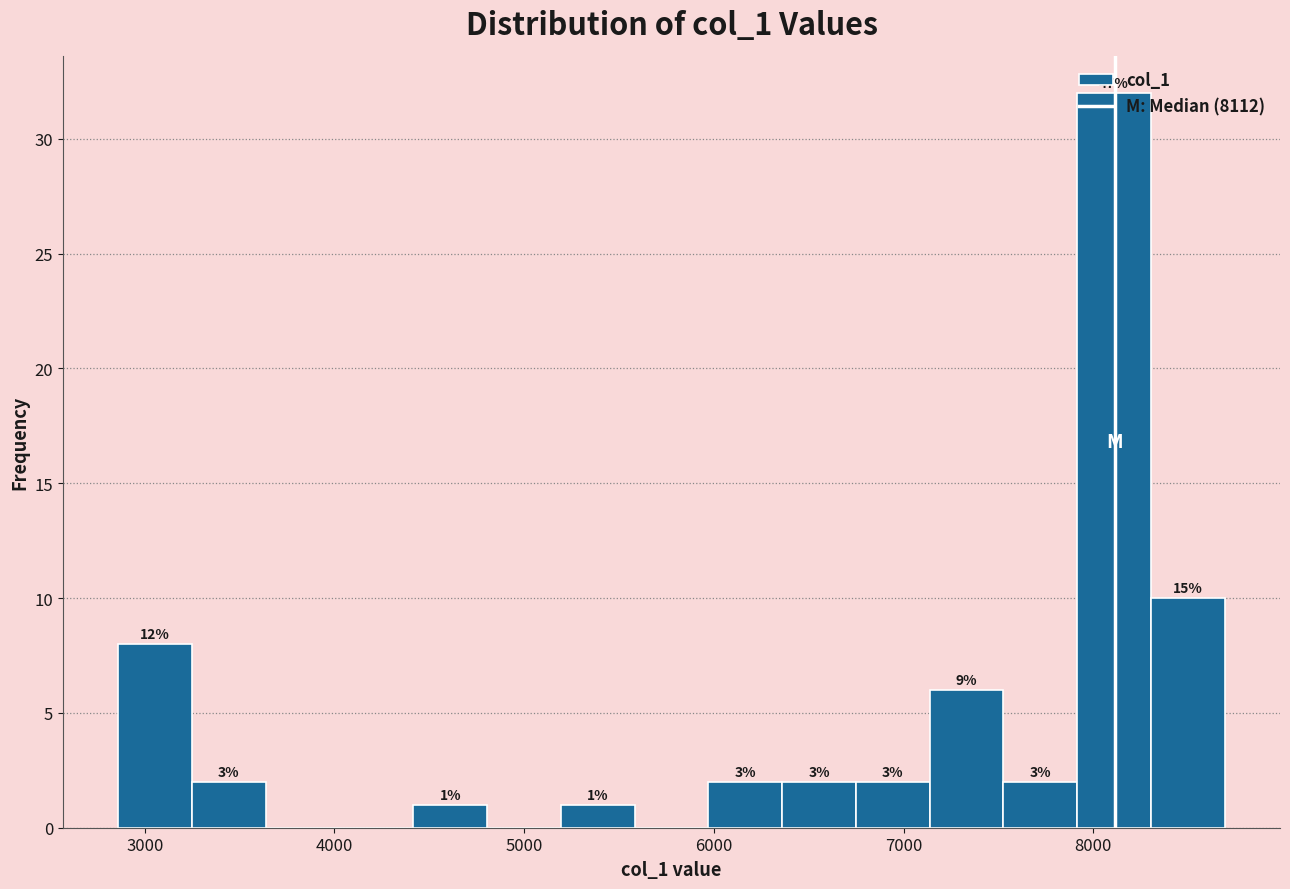

Around what value on the x-axis is the tallest bar? Give the approximate position of its centre, as read against the axis.

8100